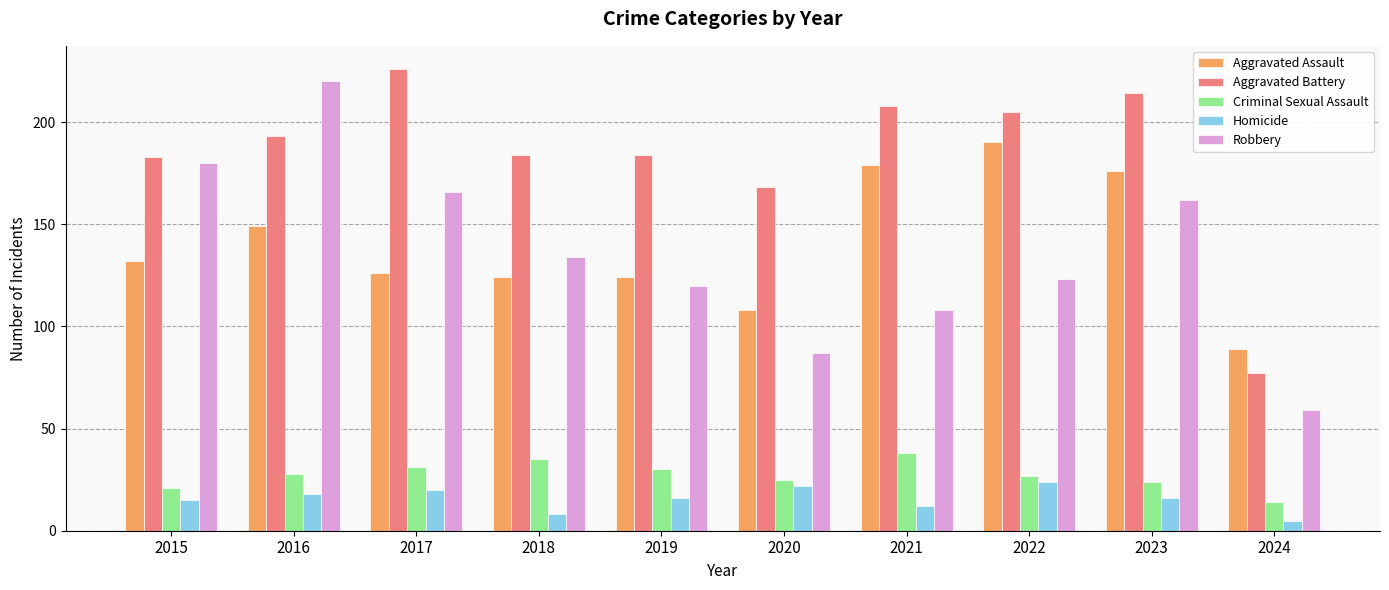

How many groups of bars are there?

10